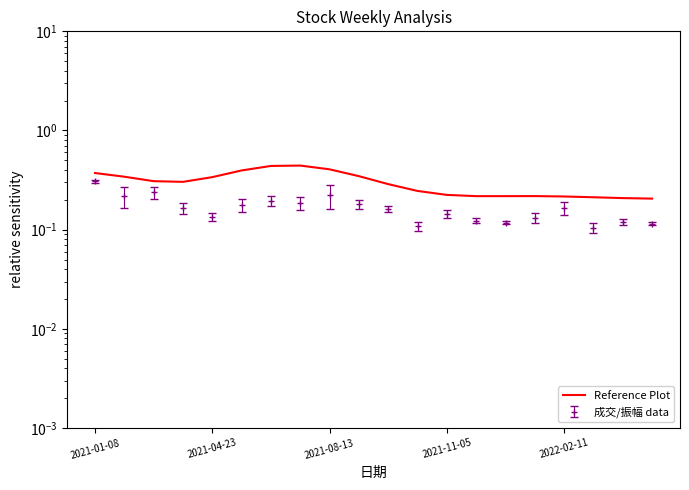

The value at 11 is 0.4. True or false?

False